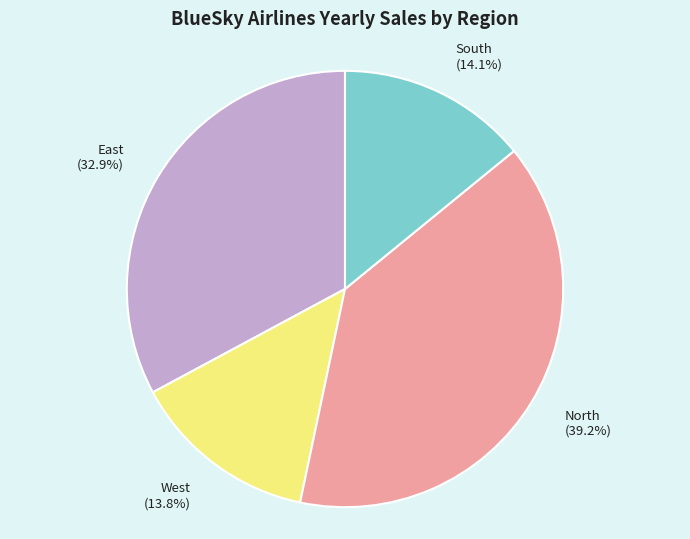

Which has a higher value, West (13.8%) or North (39.2%)?

North (39.2%)